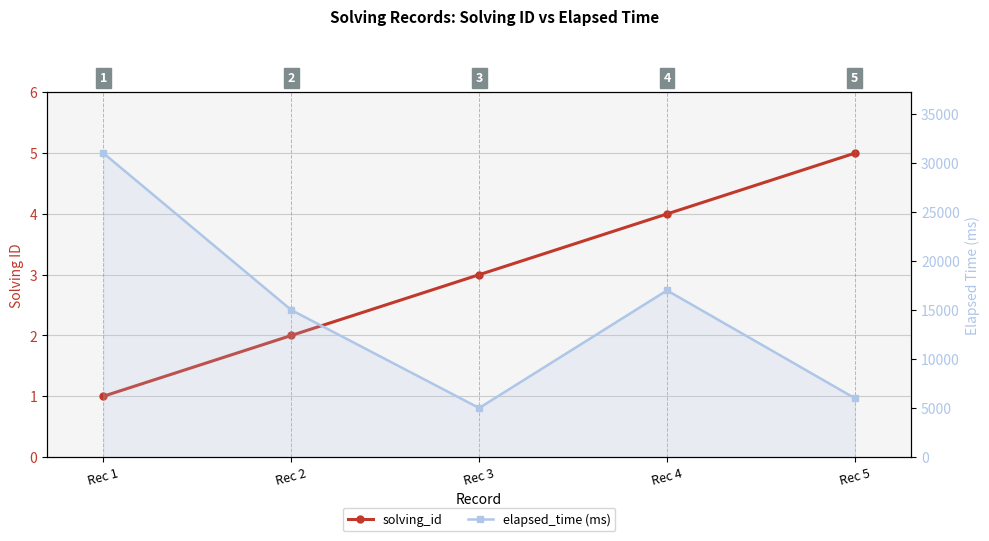

What is the maximum value shown in the chart?

31000